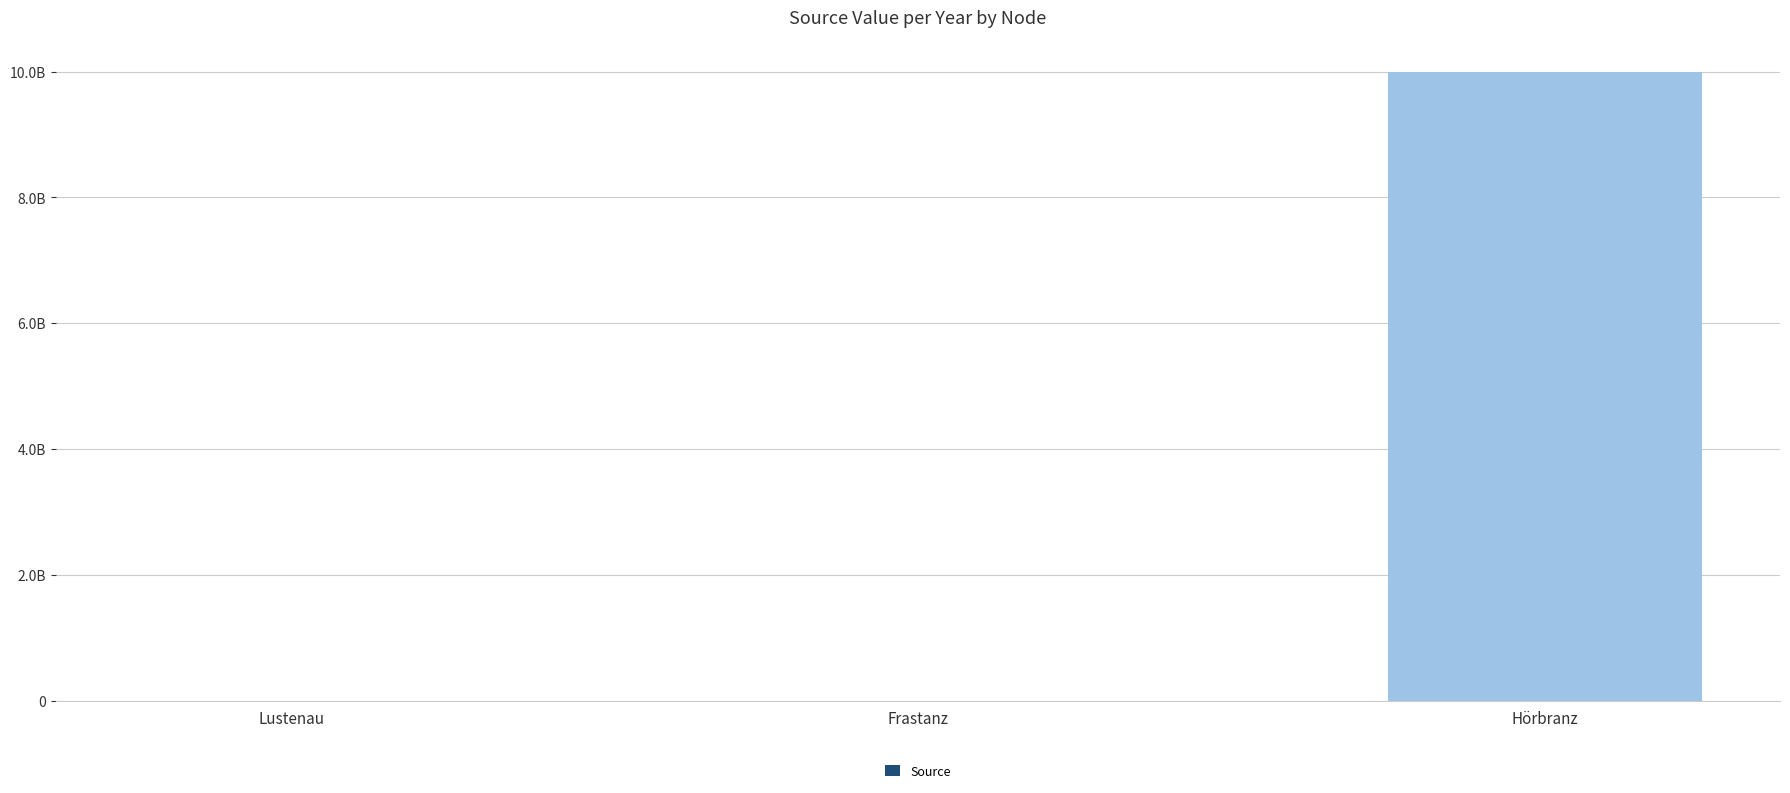

What is the change in value from Lustenau to Frastanz?

-30.7